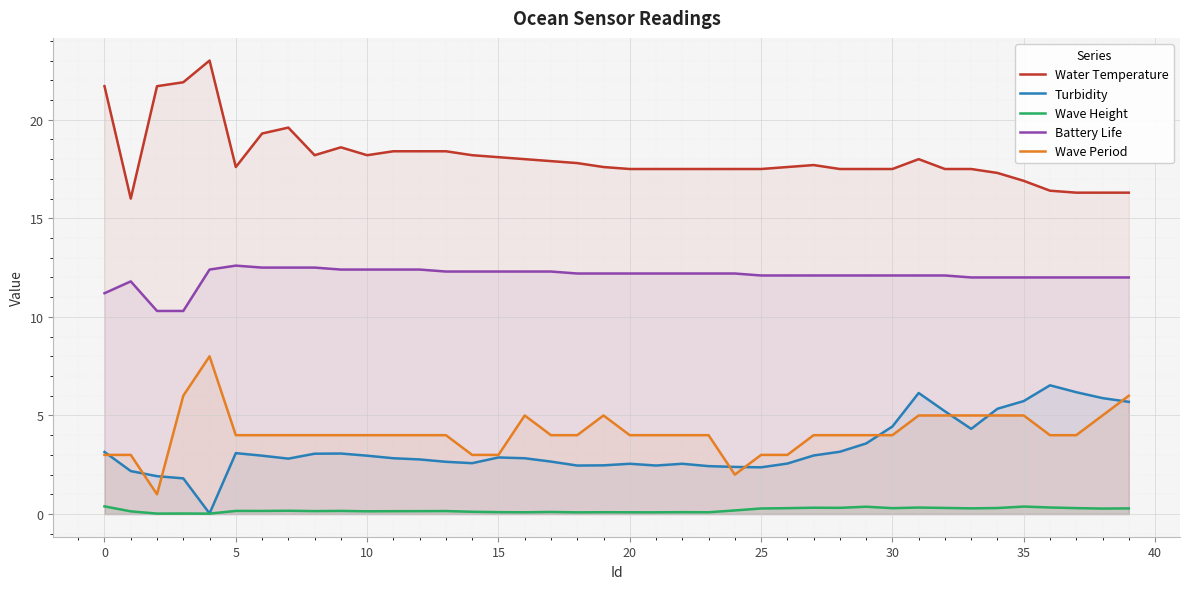

What is the maximum value shown in the chart?

23.0